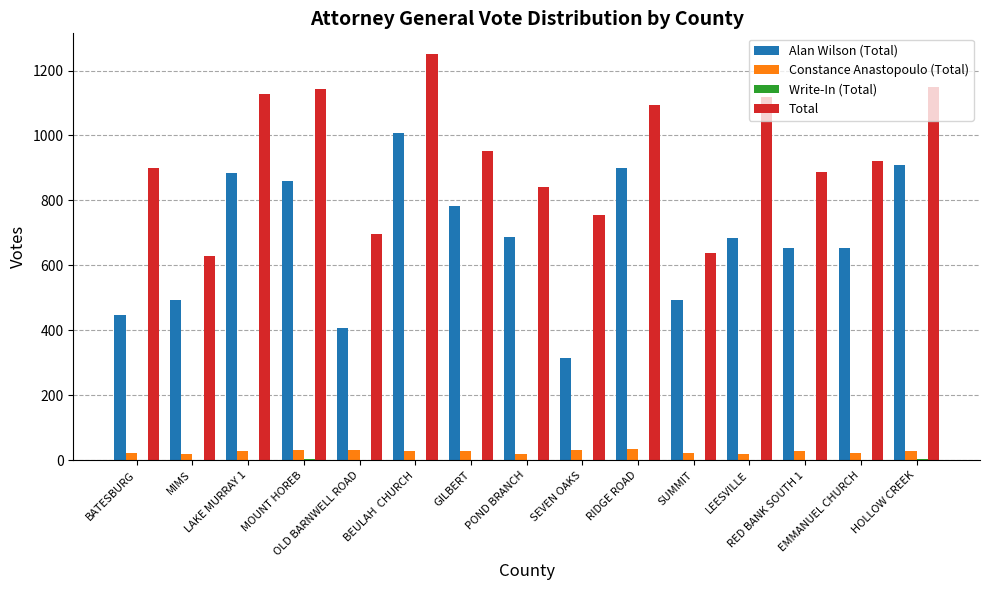

True or false: Constance Anastopoulo (Total) has a value of 36 at RIDGE ROAD.

True